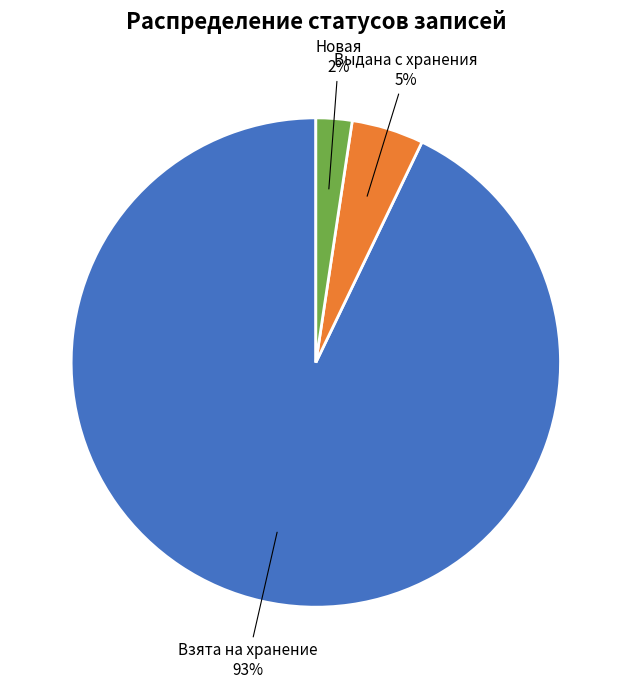

To the nearest percent, what is the average slice percentage?

33%